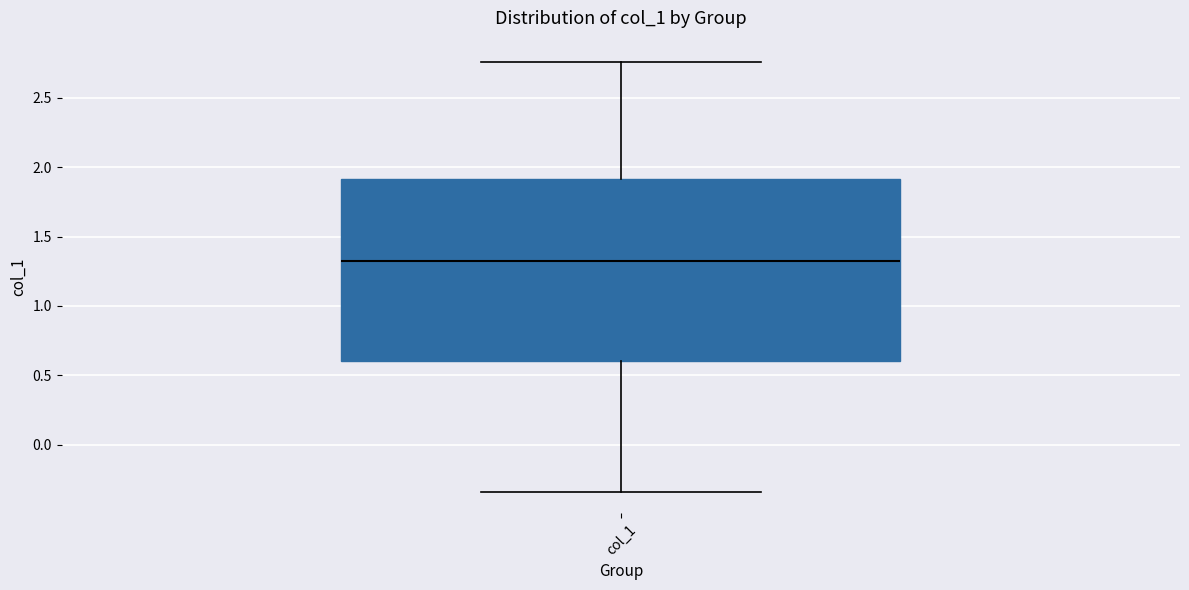

Transcribe this box plot: give where the median line is, the range the box spans, and where the two whiskers end, as read against the y-axis. The values are not printed on the chart, so give them approximately, as read against the axis.

median 1.30, box 0.60 to 1.90, whiskers -0.35 to 2.75